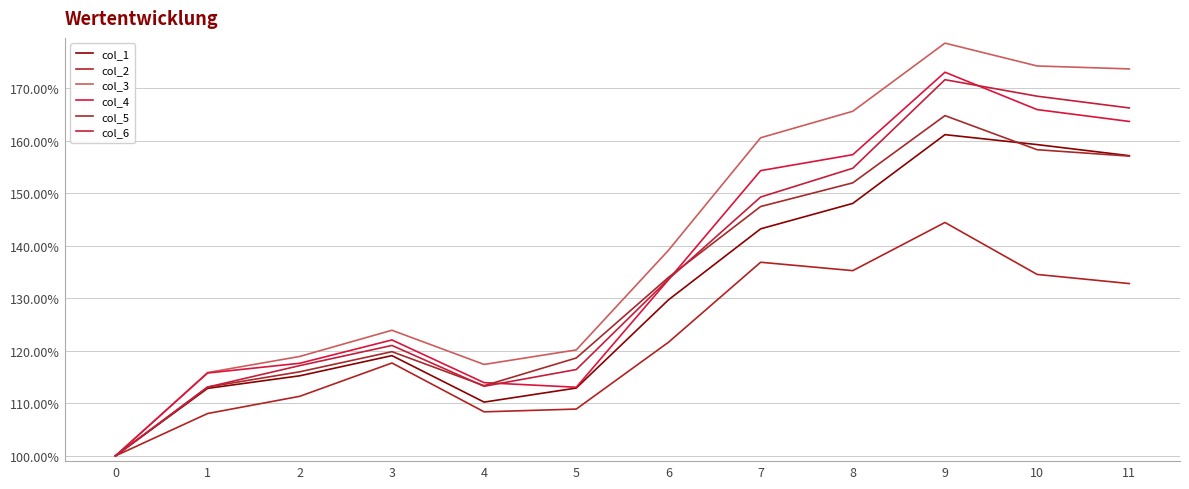

How many lines are shown in the chart?

6